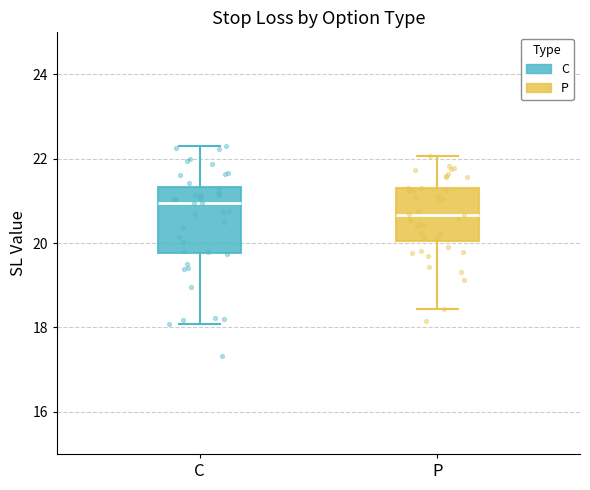

Which box is the tallest, from its lower edge to its upper edge?

C